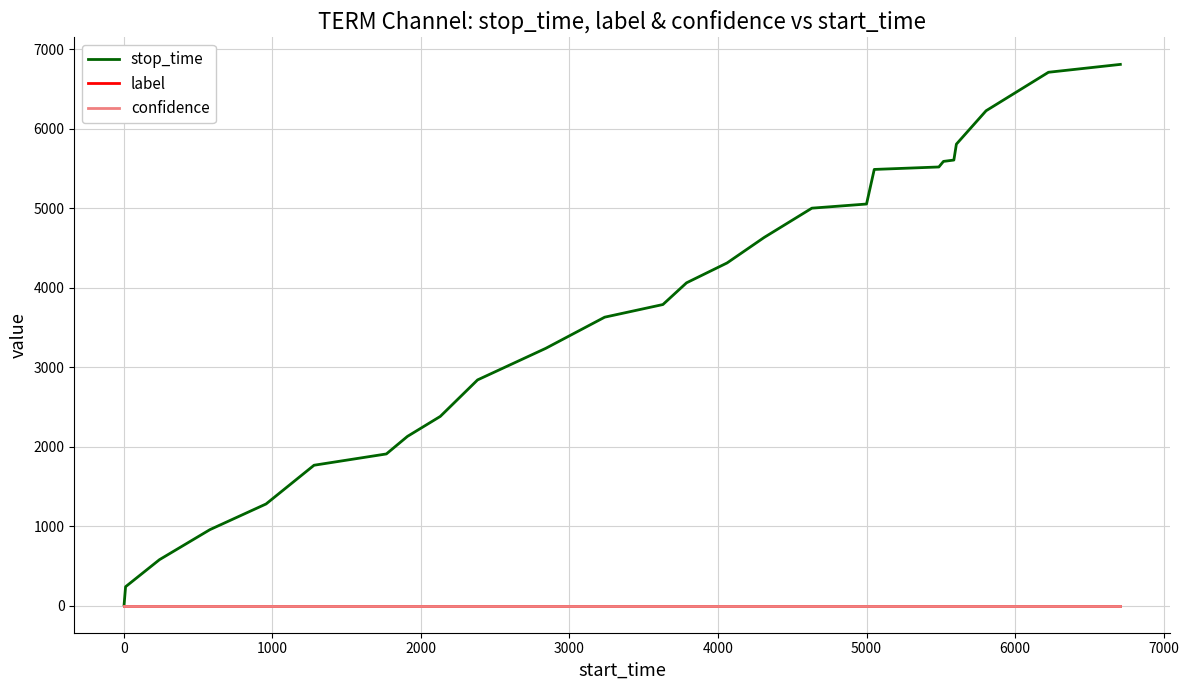

Which series has the widest spread of values?

stop_time